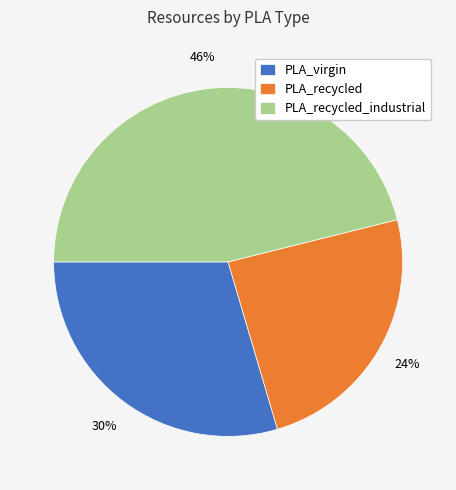

To the nearest percent, what is the combined percentage of PLA_recycled_industrial and PLA_recycled?

70%